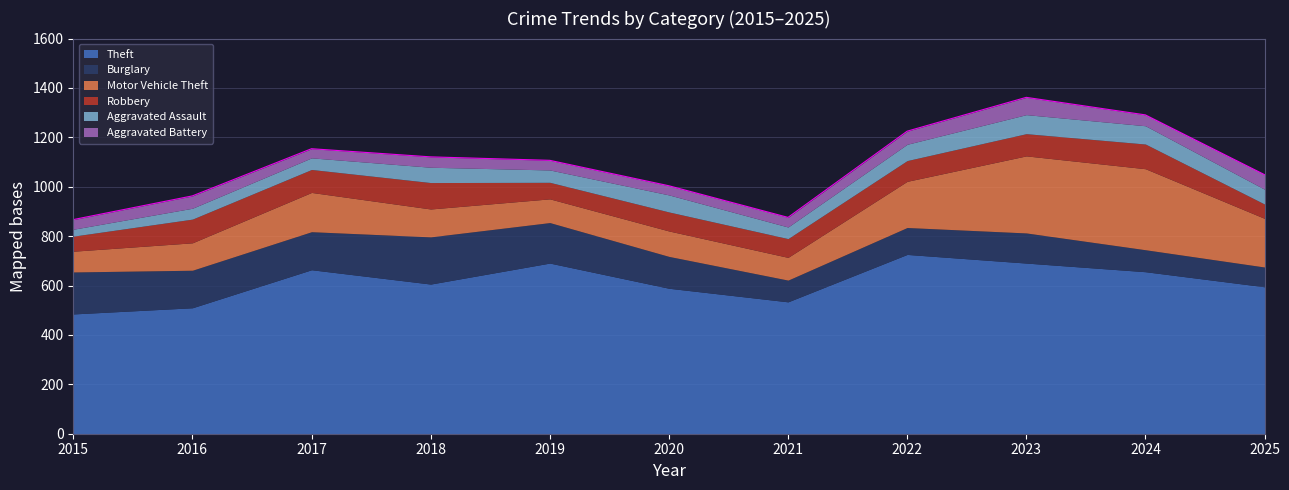

The Theft series shows 297 at 2025. True or false?

False